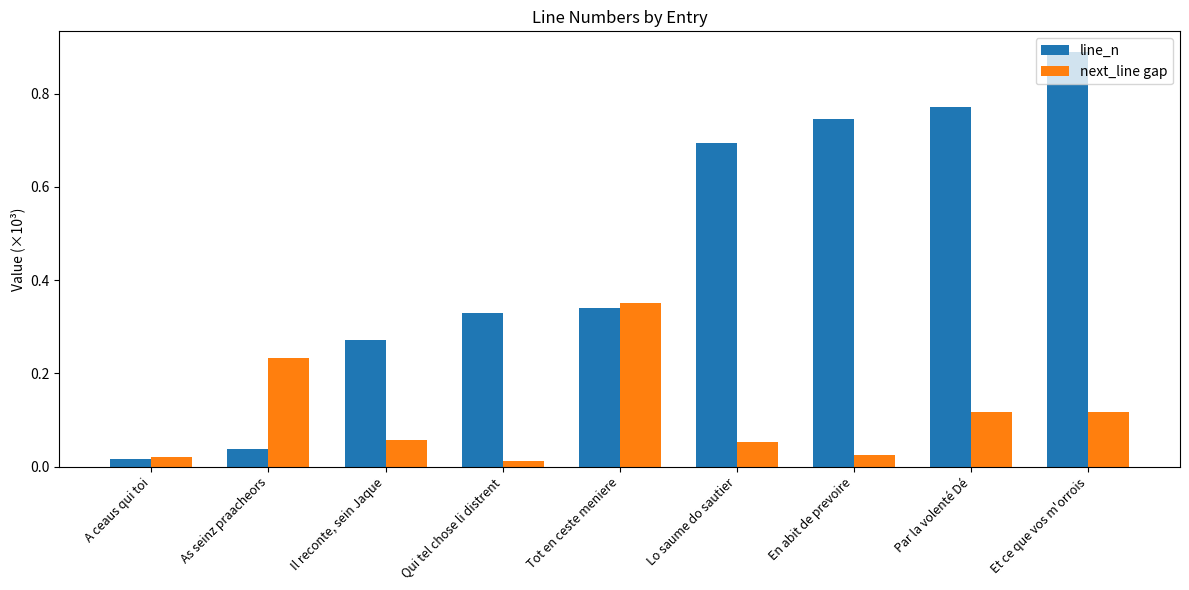

Does the chart contain stacked bars?

No